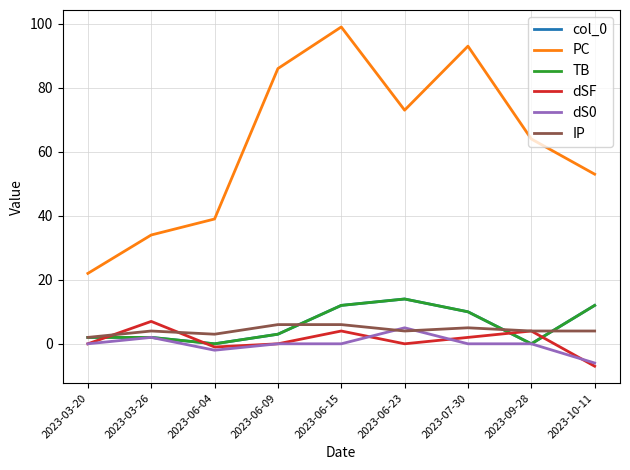

Does the chart have visible grid lines?

Yes